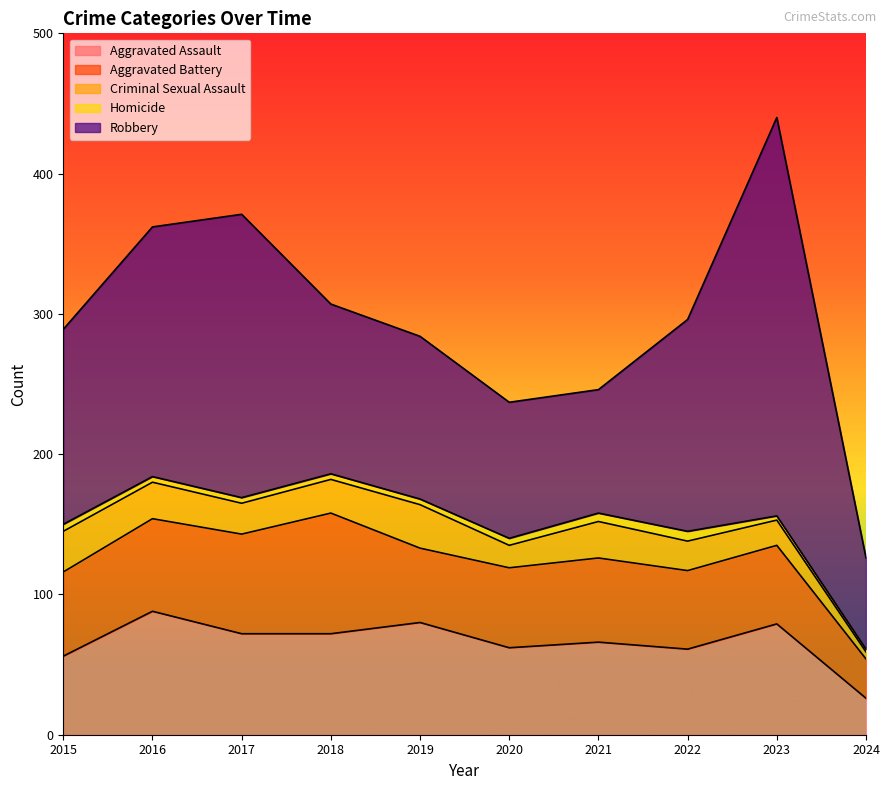

In Criminal Sexual Assault, how many points are higher than both neighbors (excluding endpoints)?

2